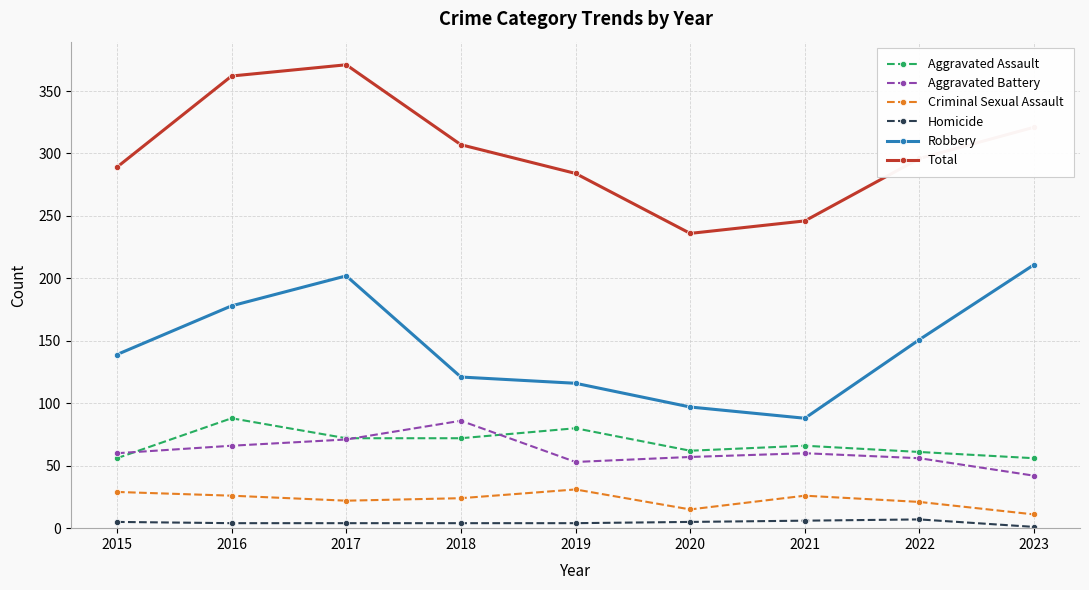

Which category has the lowest value in the Total series?

2020